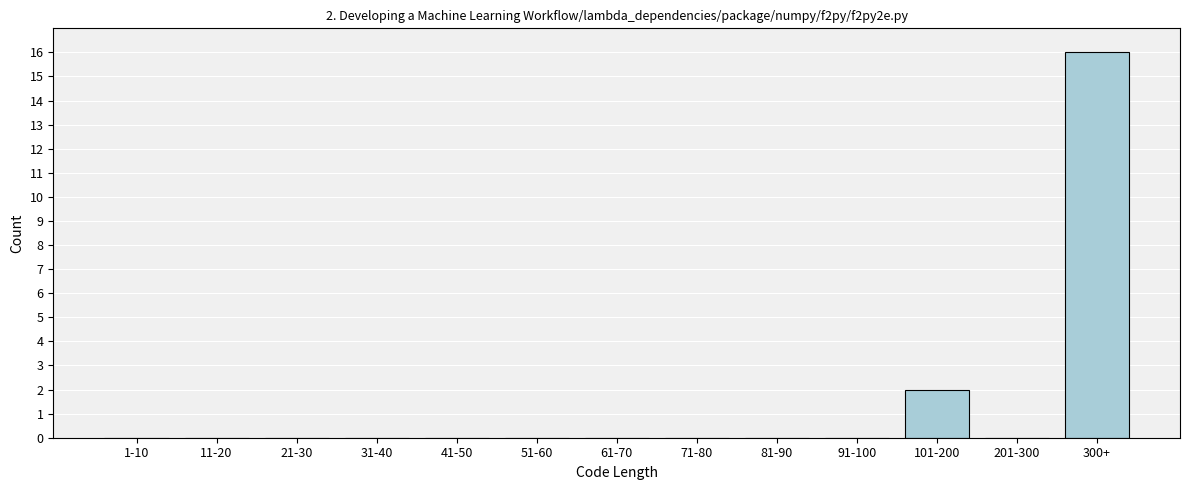

Reading left to right, extract all data points from this chart.

1-10=0	11-20=0	21-30=0	31-40=0	41-50=0	51-60=0	61-70=0	71-80=0	81-90=0	91-100=0	101-200=2	201-300=0	300+=16